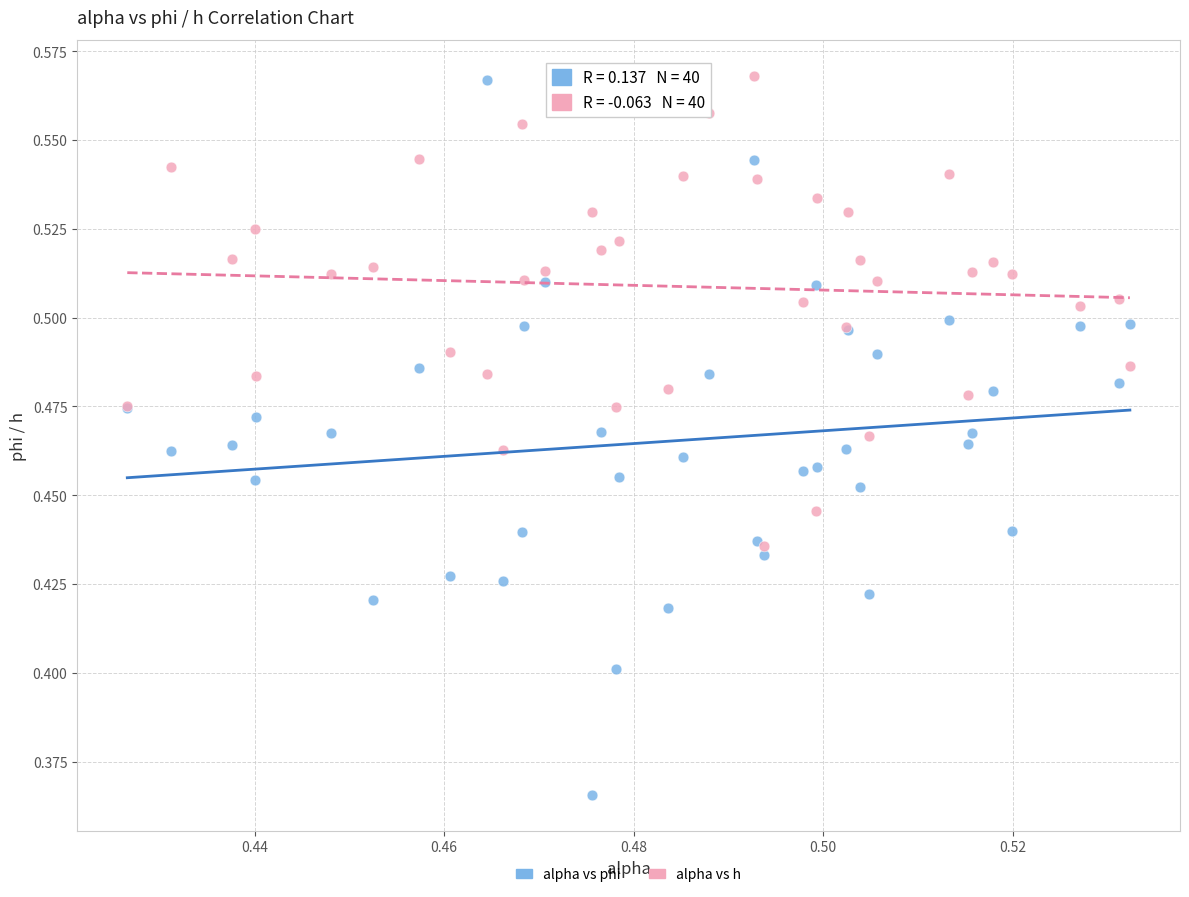

What are all the series names shown in the legend?

alpha vs phi, alpha vs h